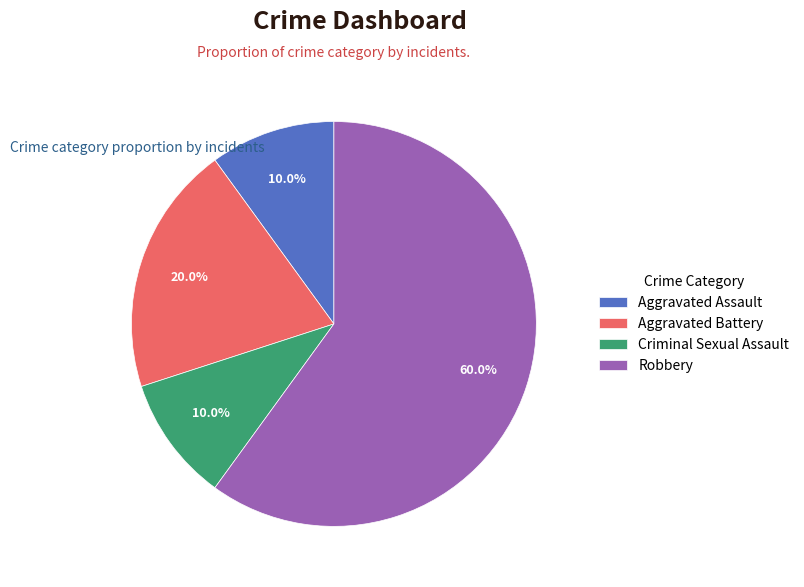

Is it true that Aggravated Battery is 27% of the pie?

False